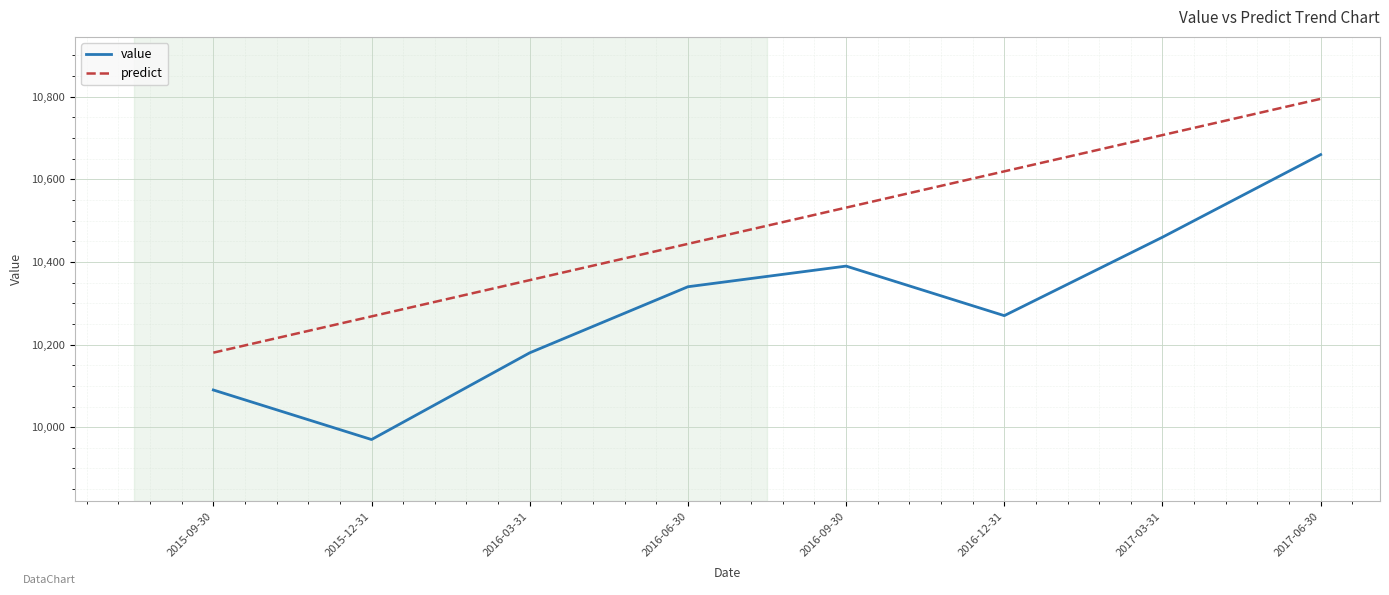

Where is the first local minimum for value?

2015-12-31